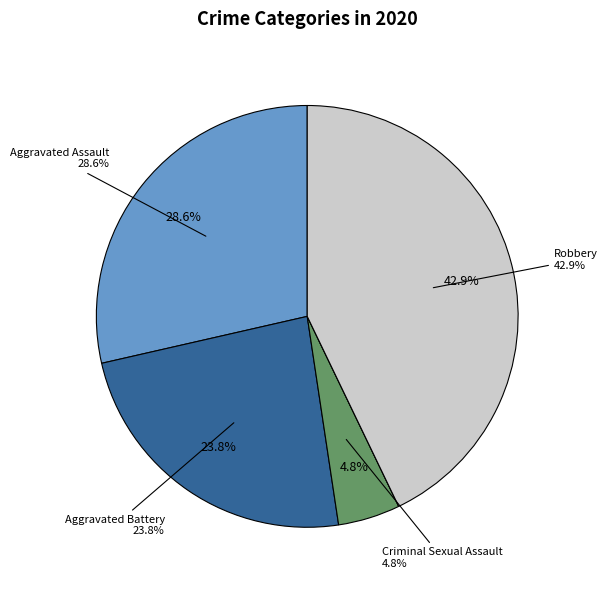

The Aggravated Battery slice represents 24% of the pie. True or false?

True